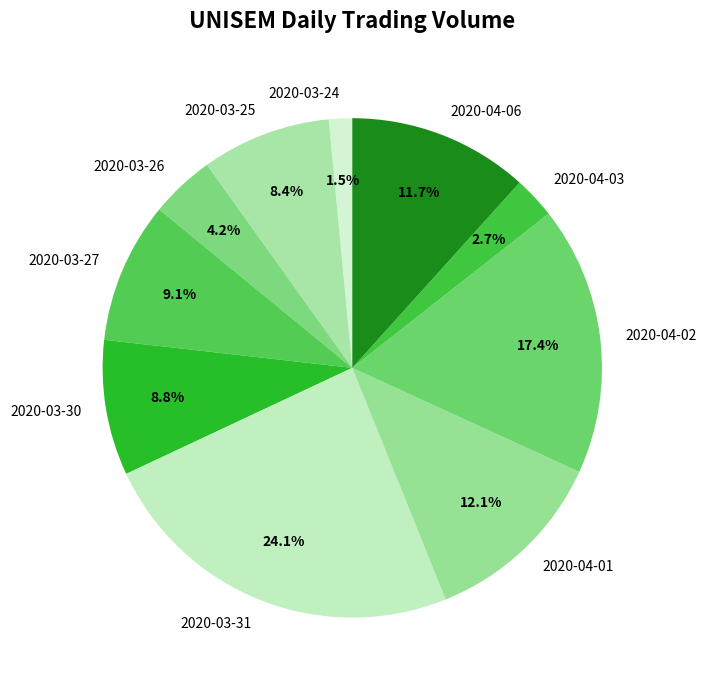

Does any single category account for the majority?

No